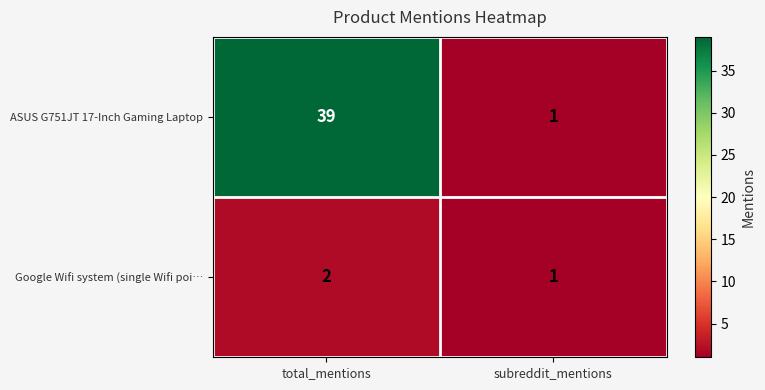

Which series changed the most between total_mentions and subreddit_mentions?

ASUS G751JT 17-Inch Gaming Laptop